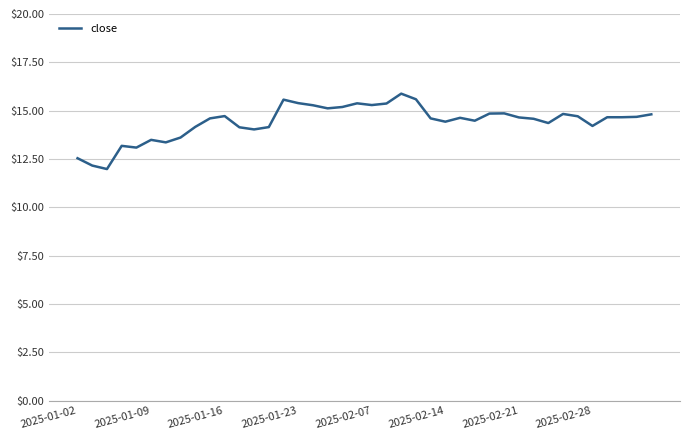

What is the maximum value shown in the chart?

15.9